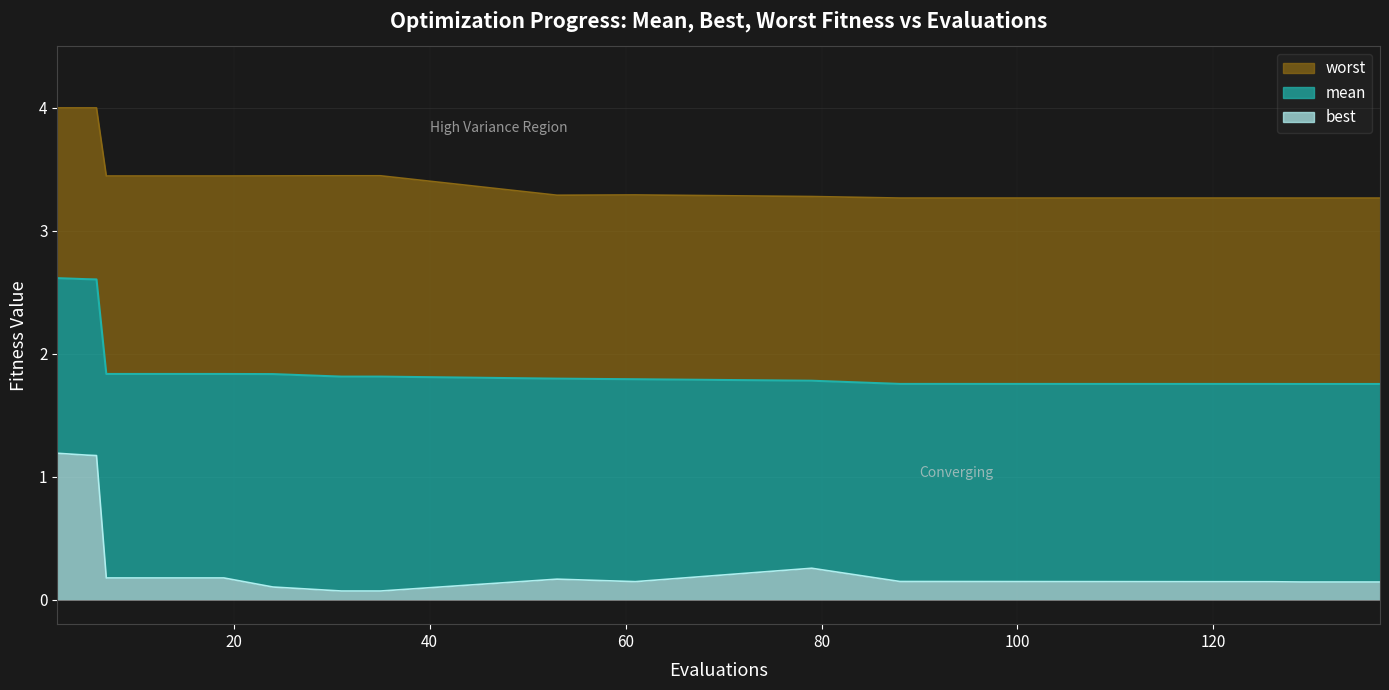

What is the maximum value shown in the chart?

4.0